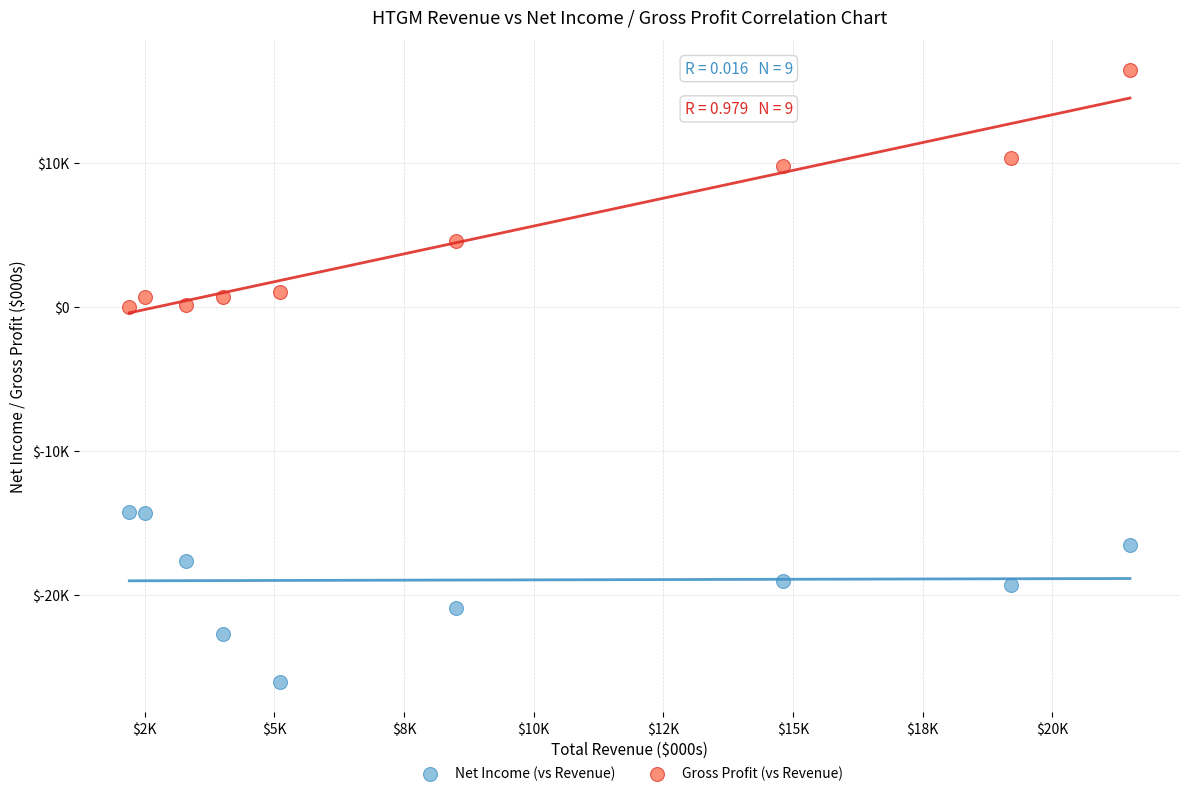

Which series contains the highest Y value?

Gross Profit (vs Revenue)